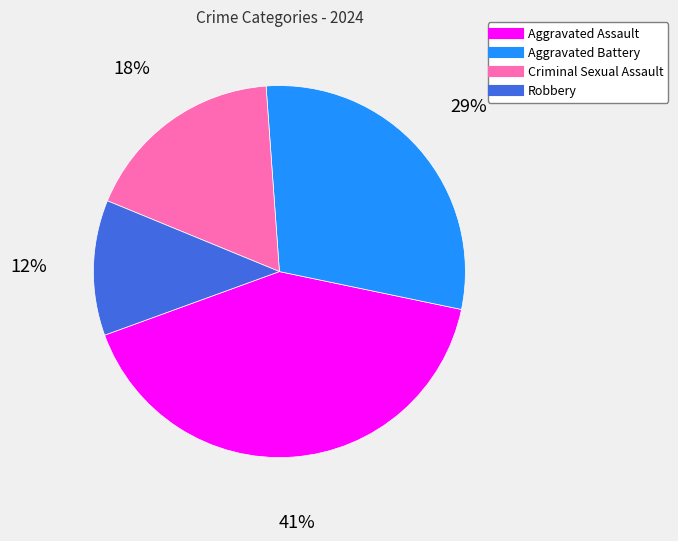

To the nearest percent, what is the difference between the Robbery and Aggravated Assault slice percentages?

29%